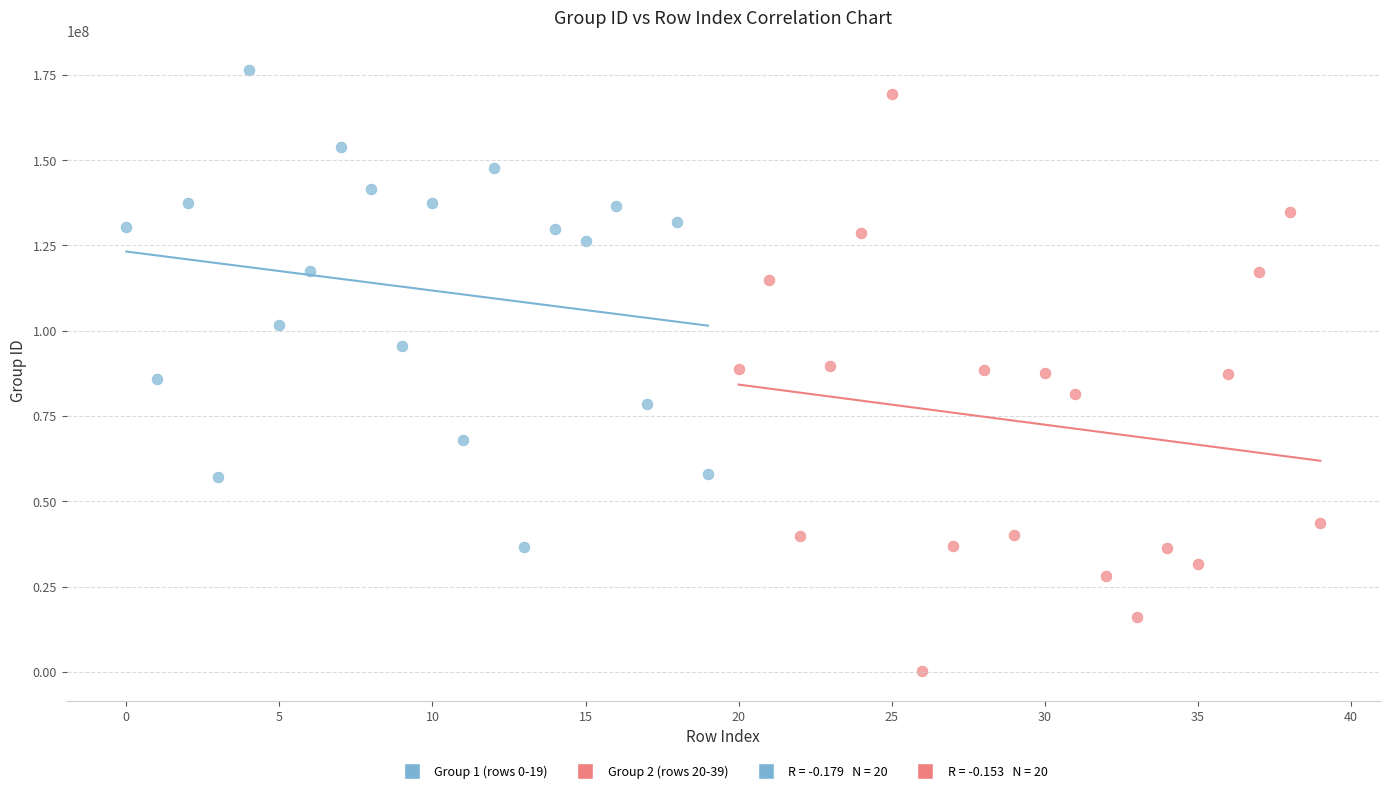

Which series reaches the minimum Y coordinate?

Group 2 (rows 20-39)